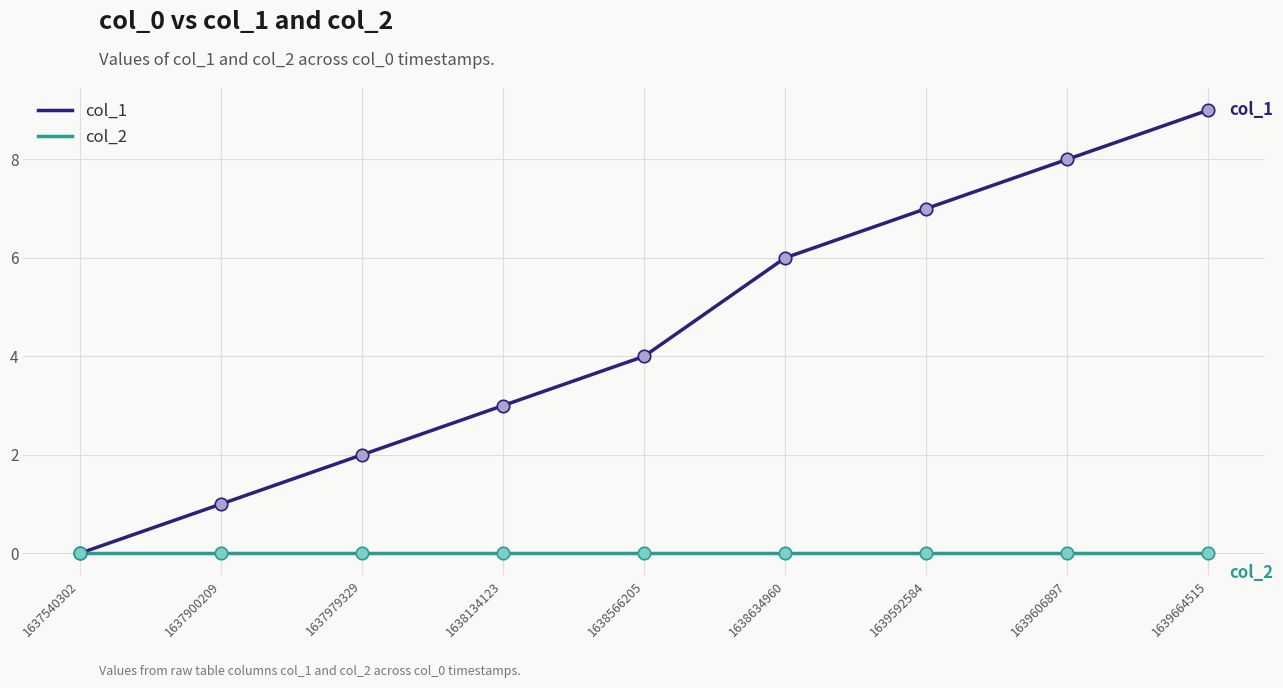

What are all the series names shown in the legend?

col_1, col_2